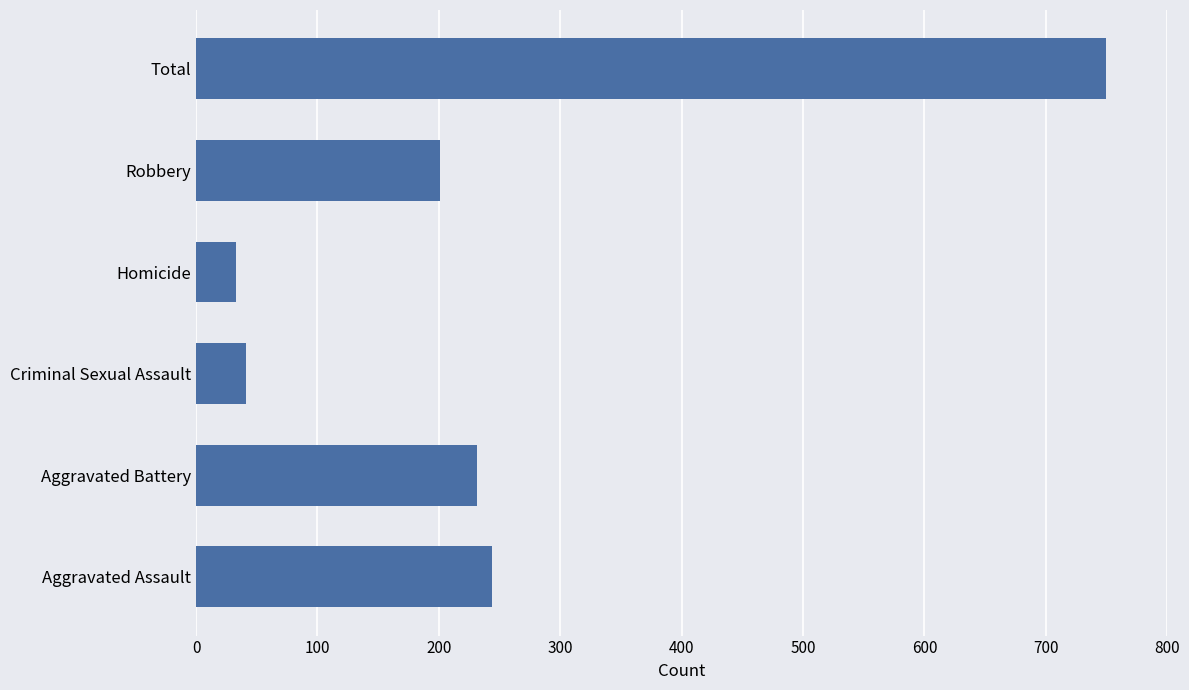

Is it true that the value at Robbery is 358?

False